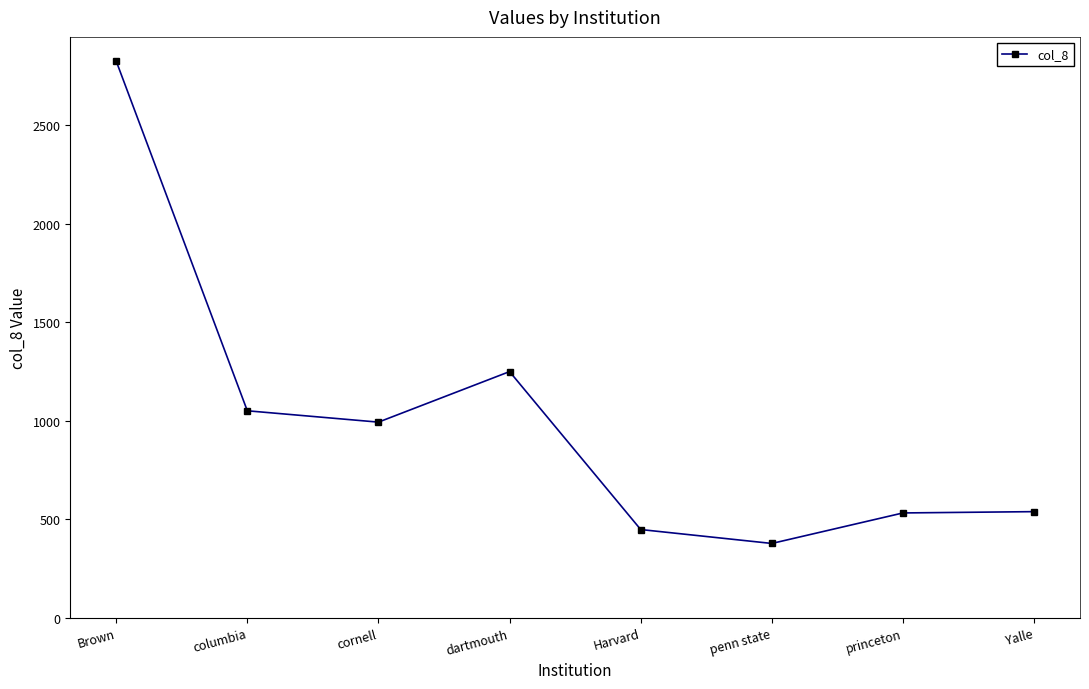

True or false: the data shows 546.7 at penn state.

False